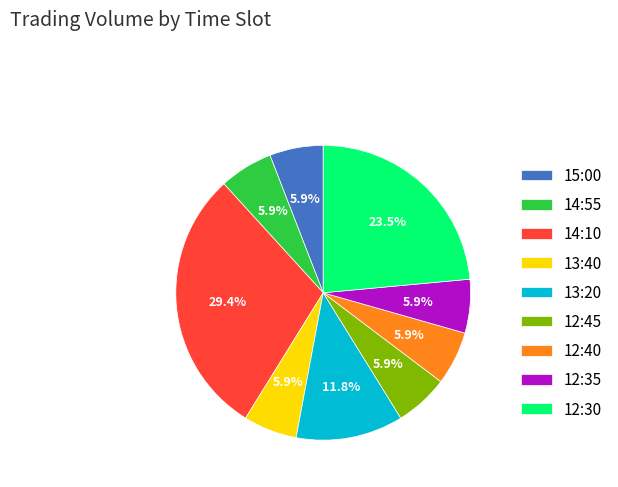

Does 12:40 represent more than half of the total?

No